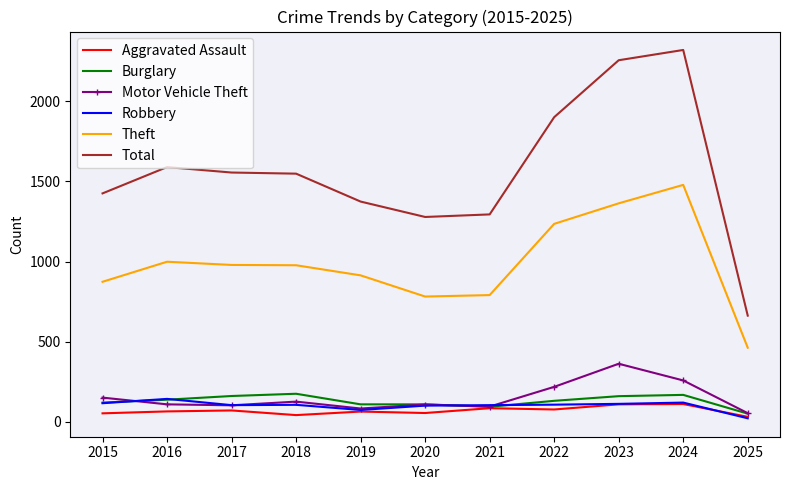

Which series has the largest range (max minus min)?

Total